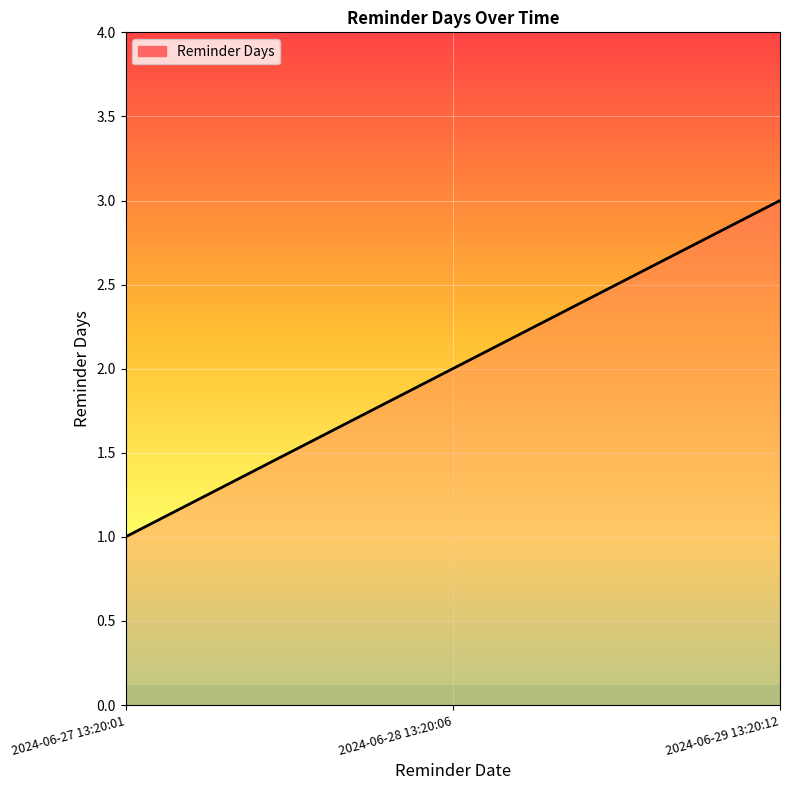

What is the sum of all values?

6